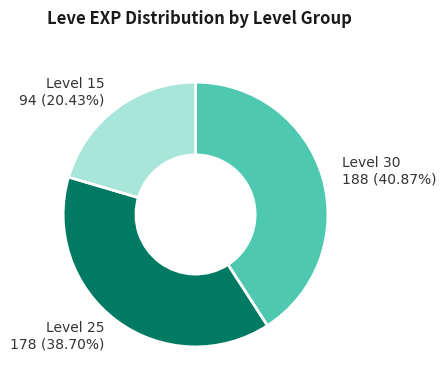

Is there any slice that represents more than half of the pie?

No